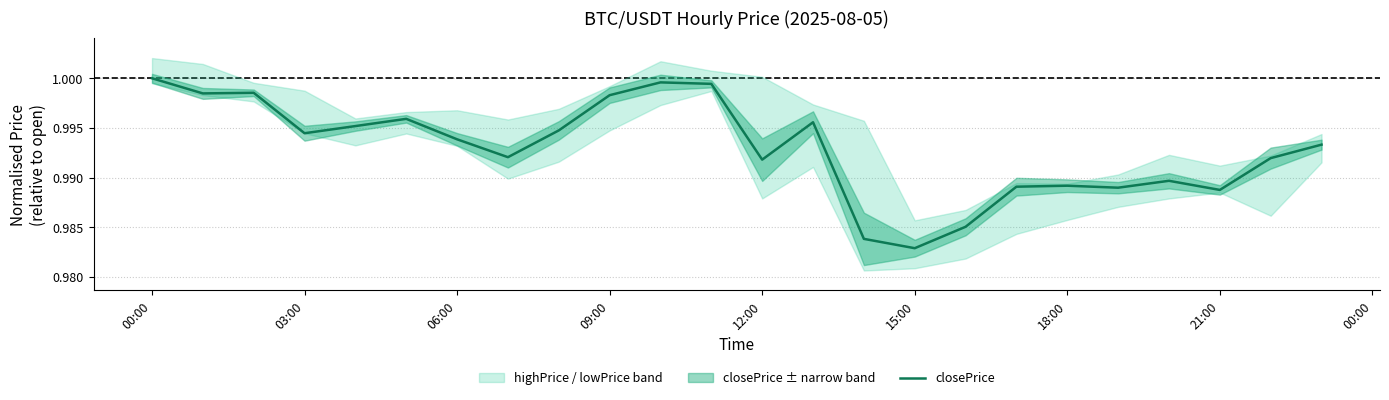

What is the value of the 21st point from the left?

1.0